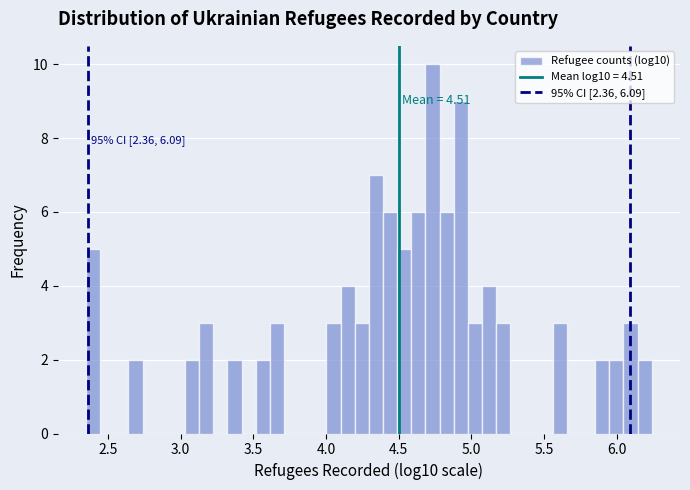

Around what value on the x-axis is the tallest bar? Give the approximate position of its centre, as read against the axis.

4.75